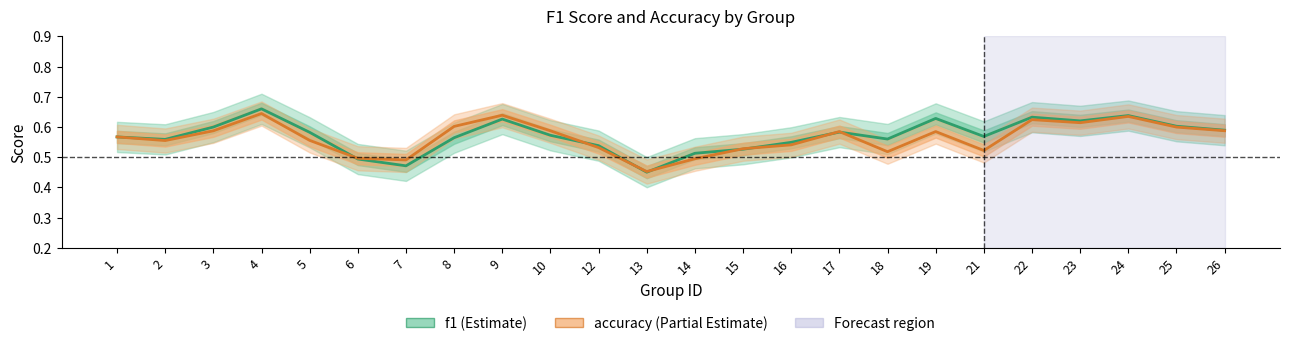

How many lines are shown in the chart?

2